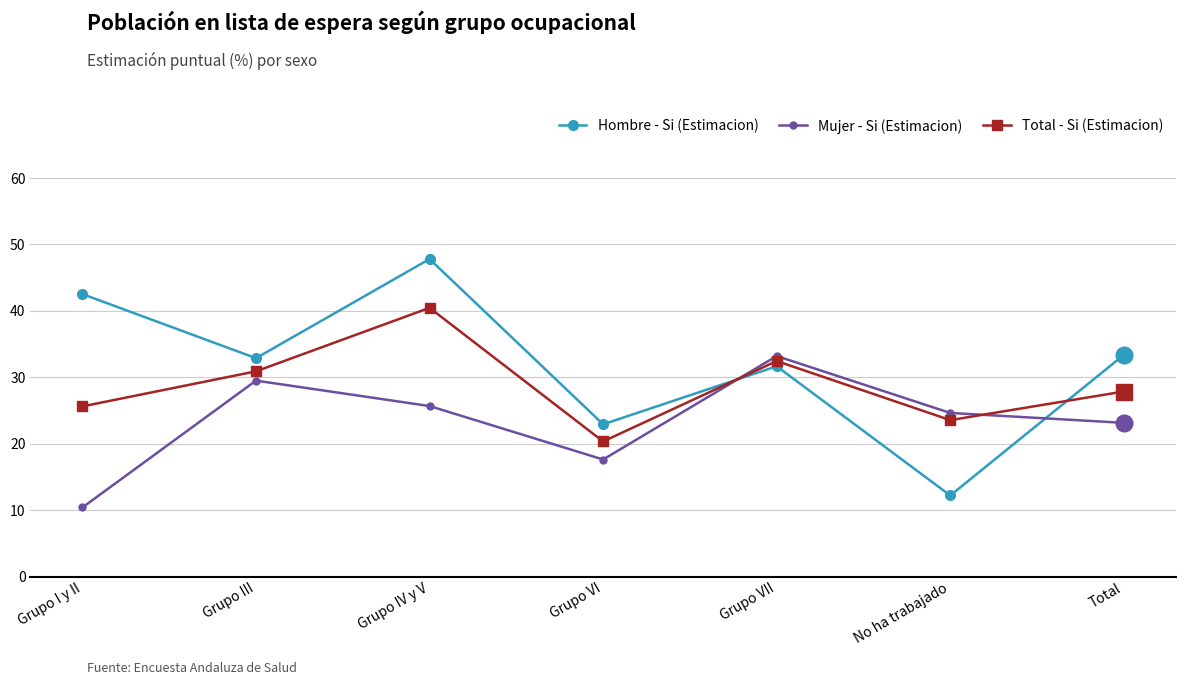

True or false: Mujer - Si (Estimacion) has a value of 25.7 at Grupo IV y V.

True